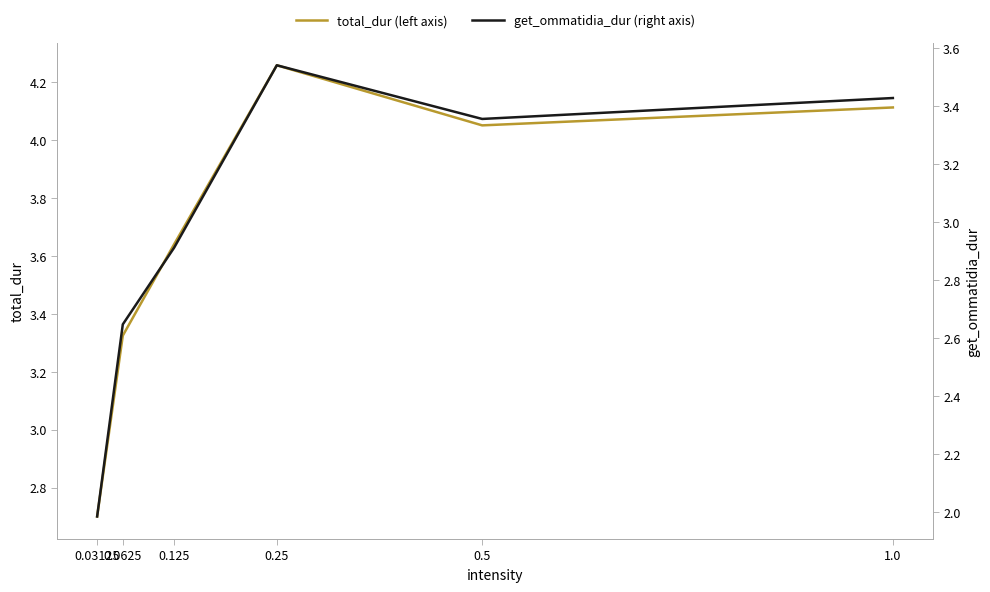

What is the label of the 1st point from the right?

1.0